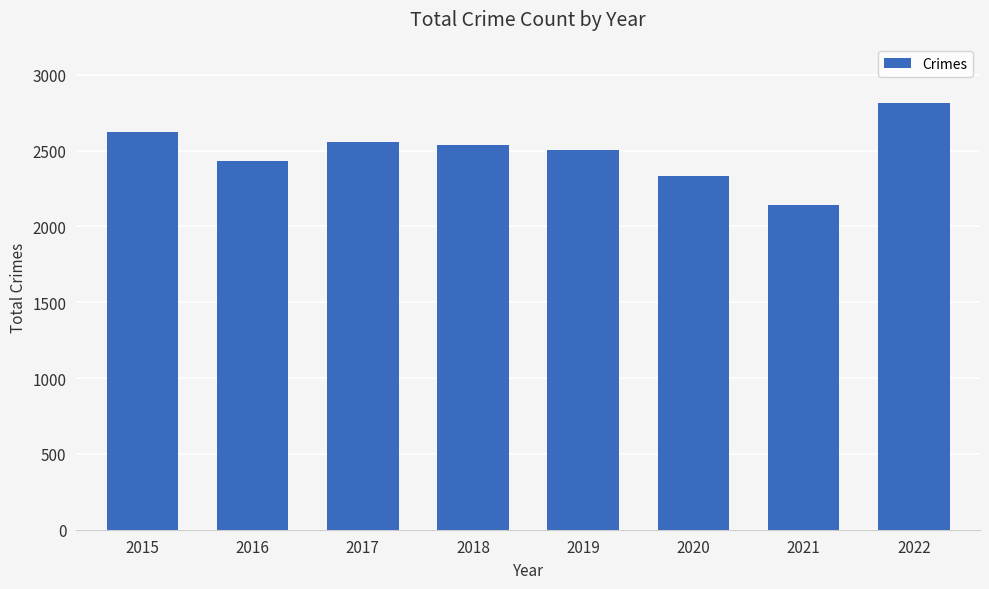

True or false: the data shows 2623 at 2015.

True